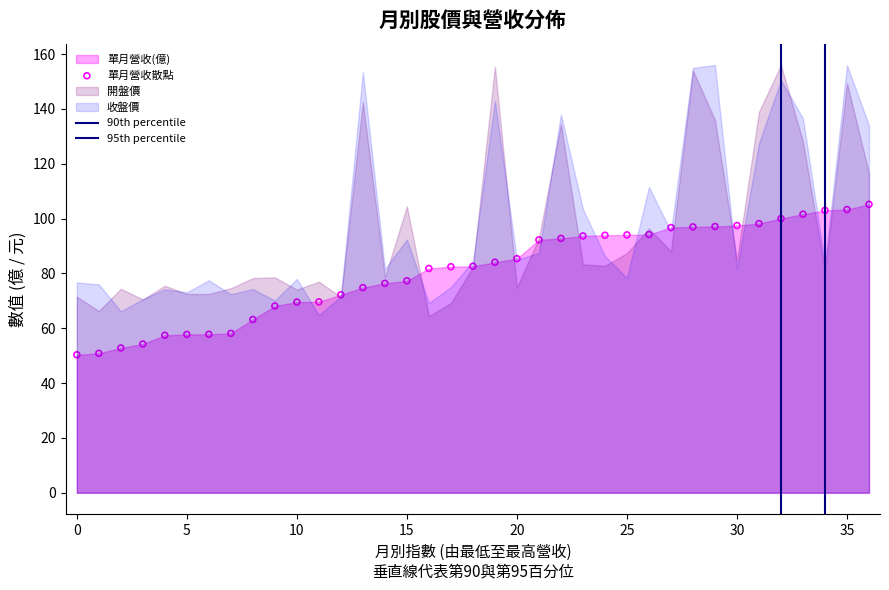

How many points are shown in the scatter plot?

37